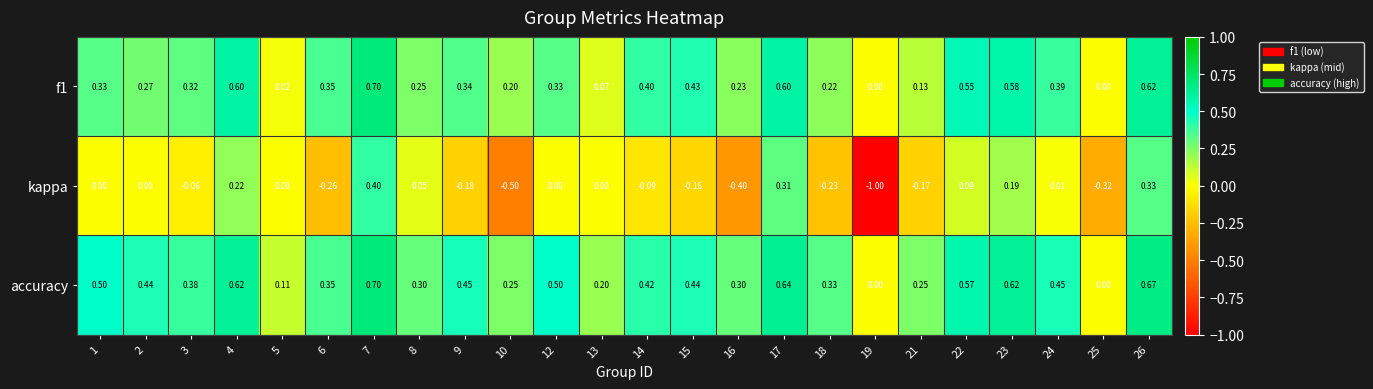

Which series has the largest total across all categories?

accuracy